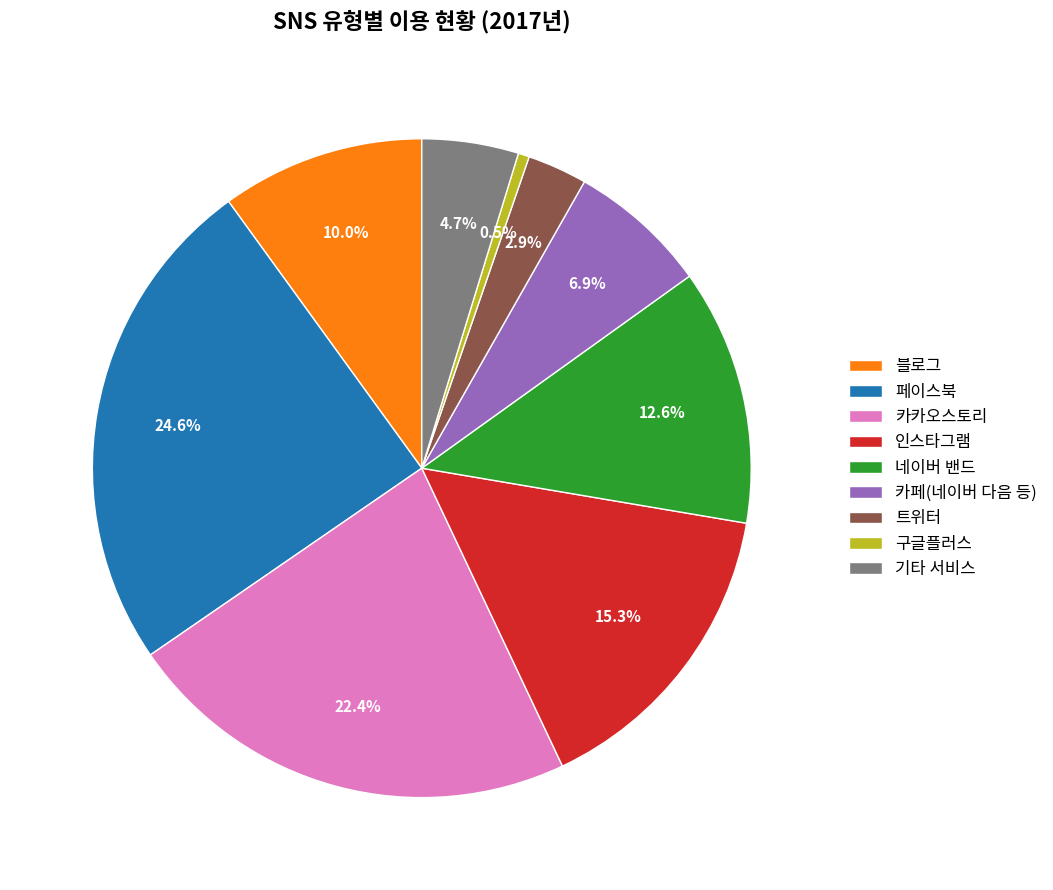

How many segments does this pie chart have?

9